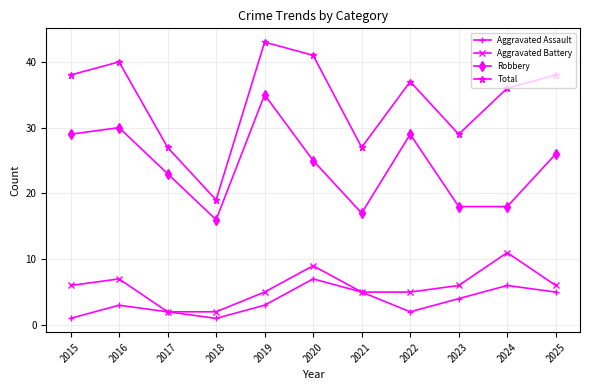

Is it true that Aggravated Battery equals 11 at 2024?

True